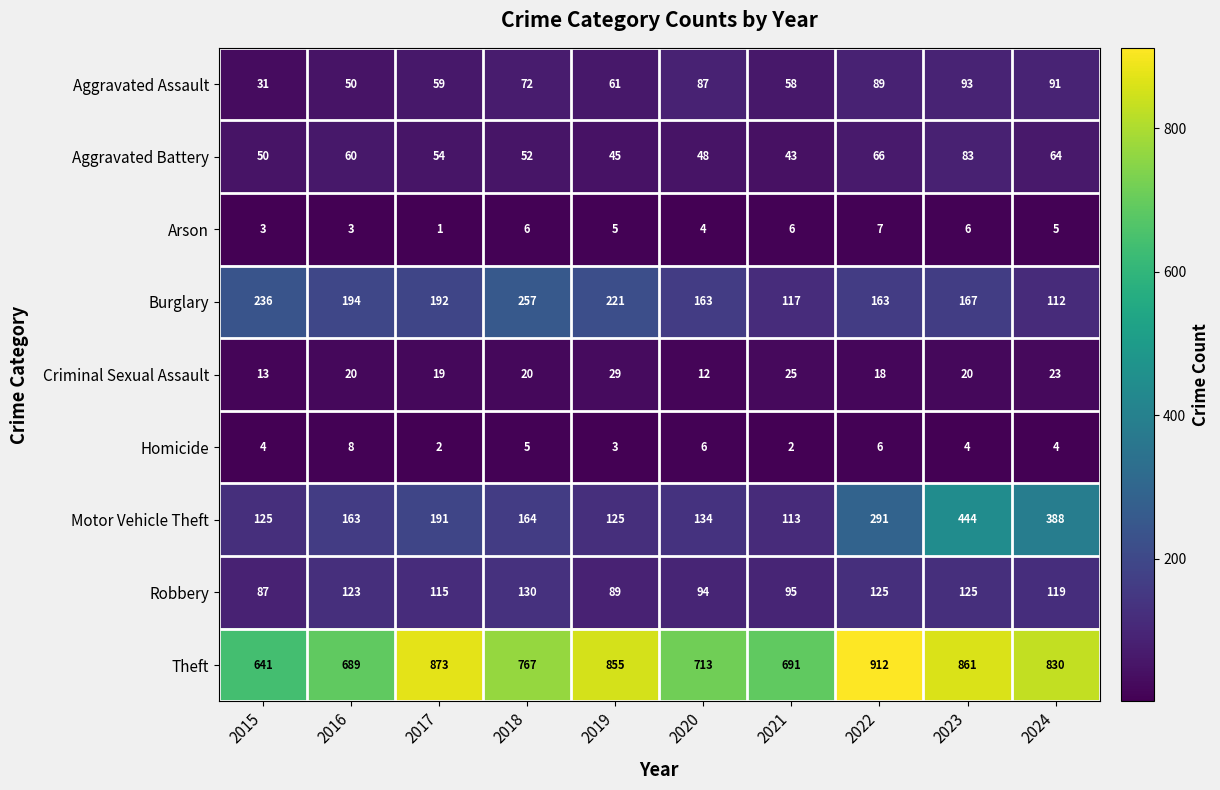

Which series has the largest total across all categories?

Theft